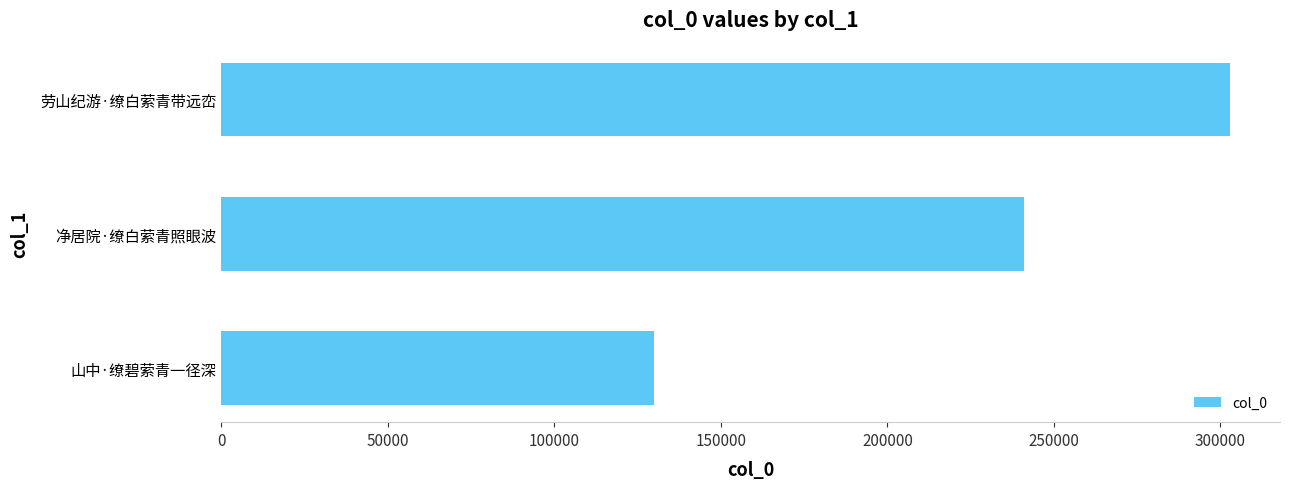

What is the difference between the maximum and second lowest values?

61771